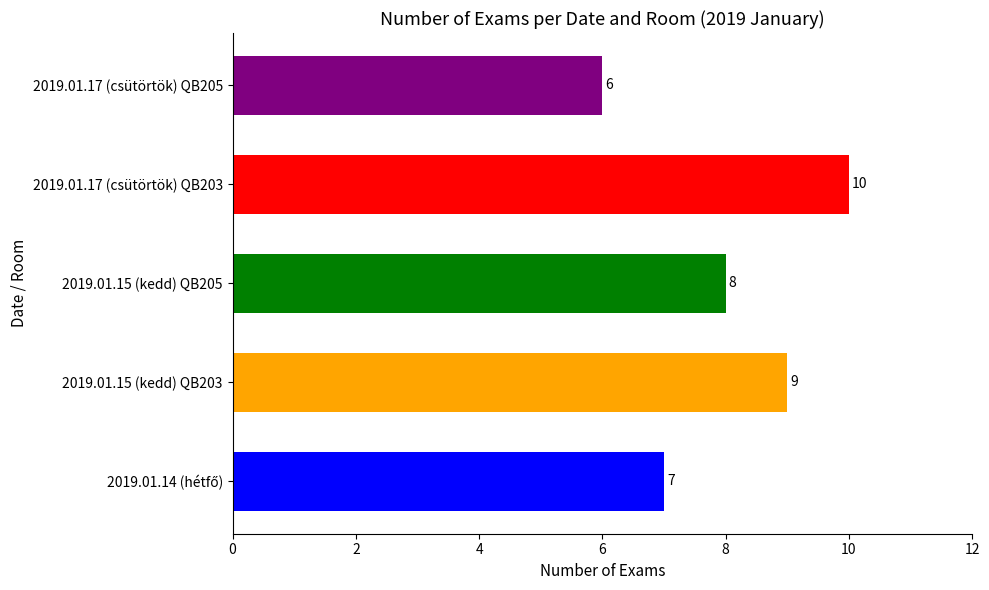

Between 2019.01.17 (csütörtök) QB203 and 2019.01.17 (csütörtök) QB205, which is larger?

2019.01.17 (csütörtök) QB203